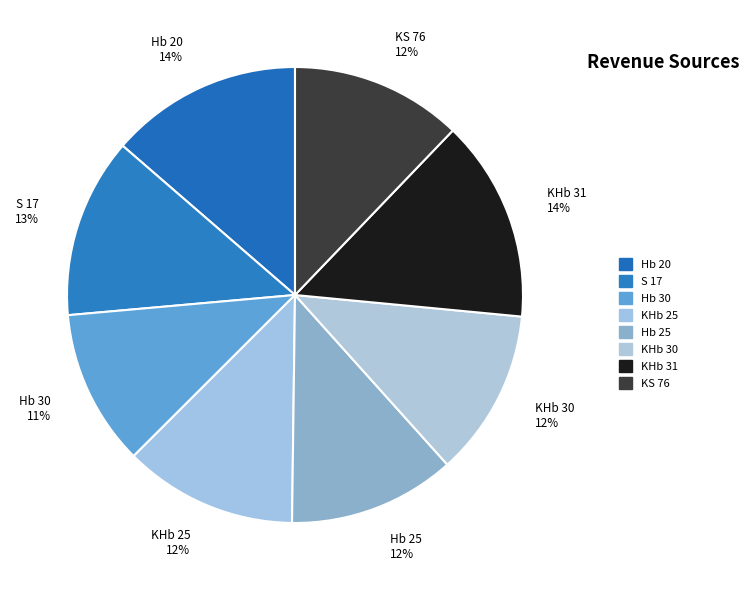

Is there any slice that represents more than half of the pie?

No